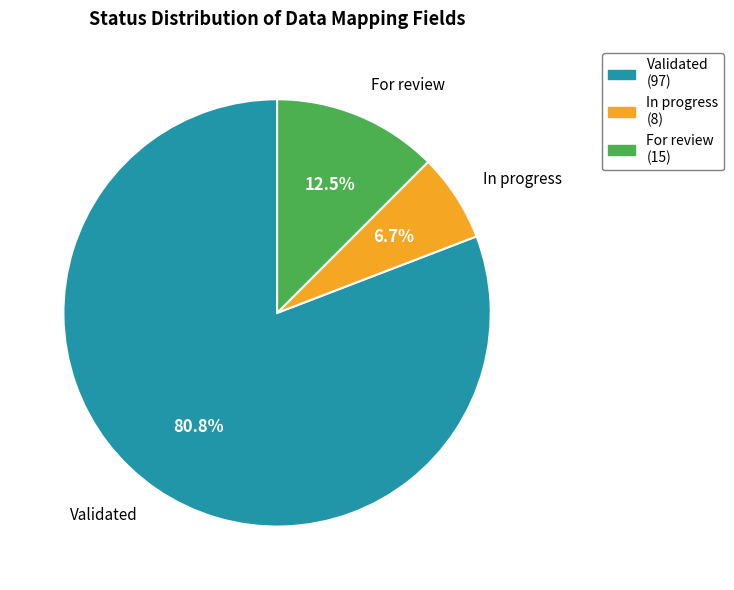

Combined, do Validated and In progress account for over 50%?

Yes